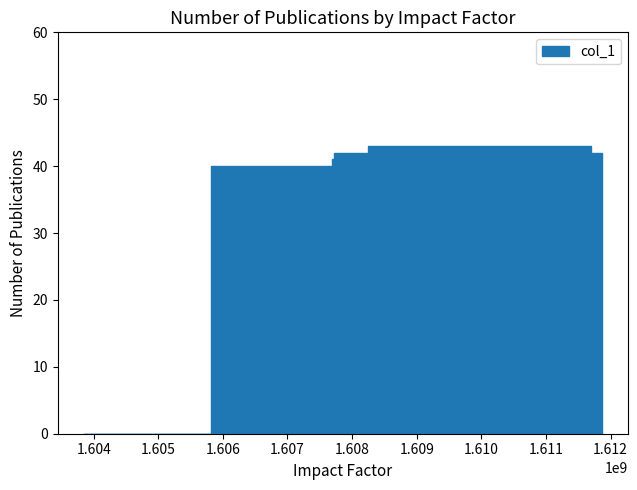

The value at 1608239435 is 43. True or false?

True